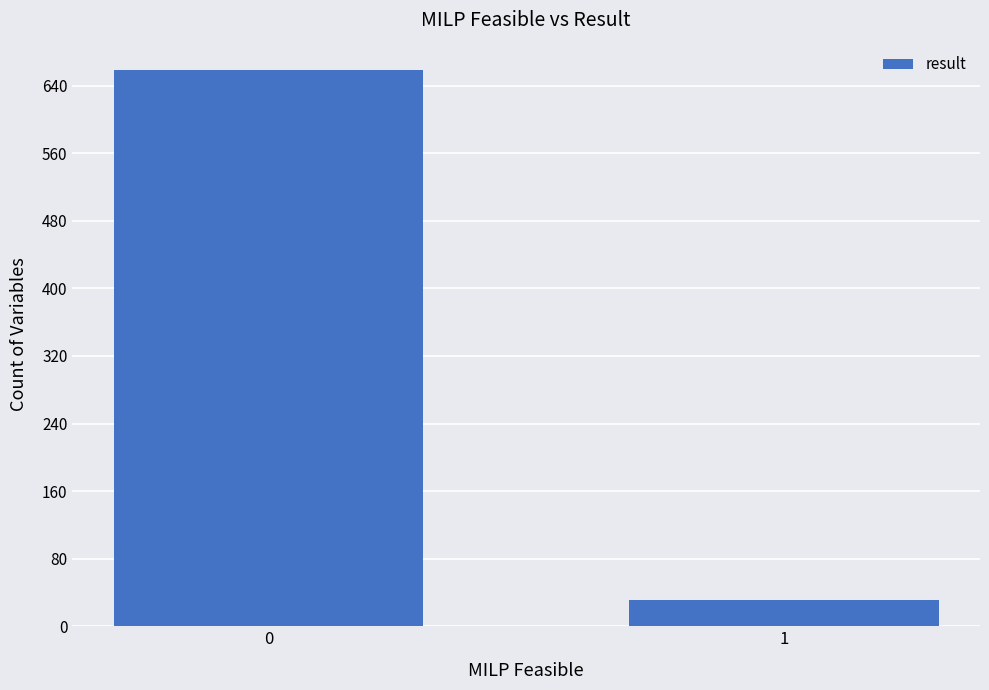

What is the difference between the values at 0 and 1?

627